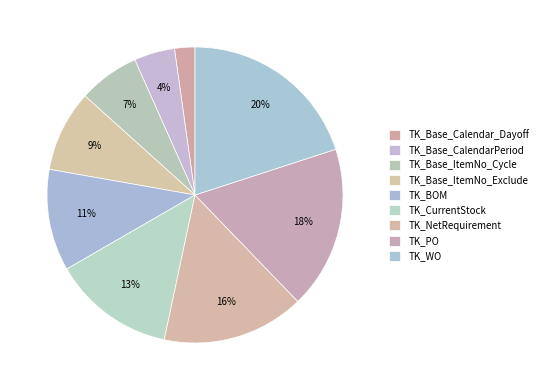

Count the number of slices in the pie.

9